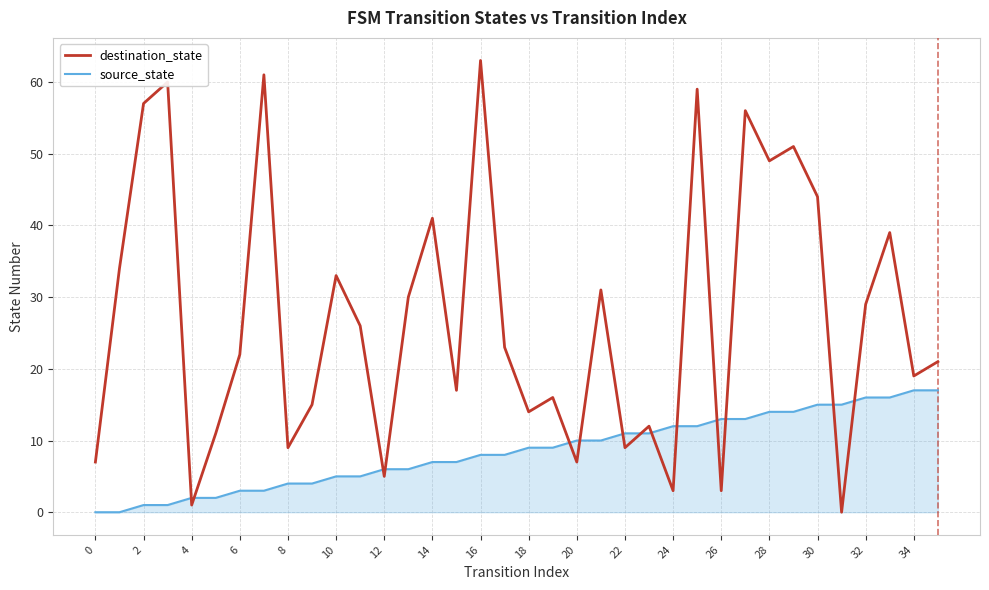

Which series has the largest range (max minus min)?

destination_state